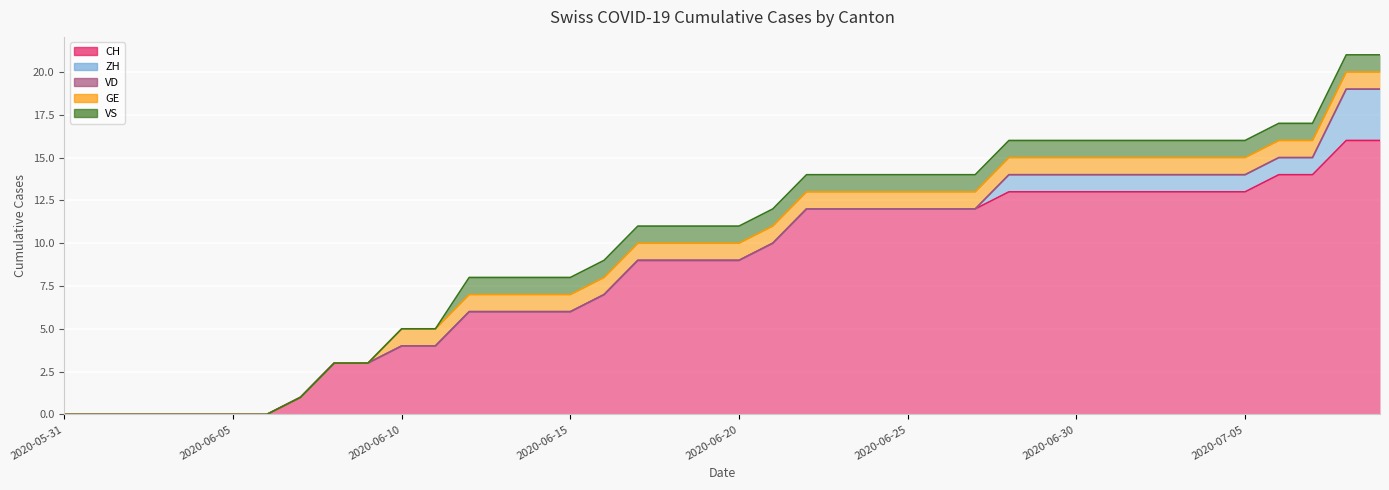

What is the total value across all series at 2020-07-03?

16